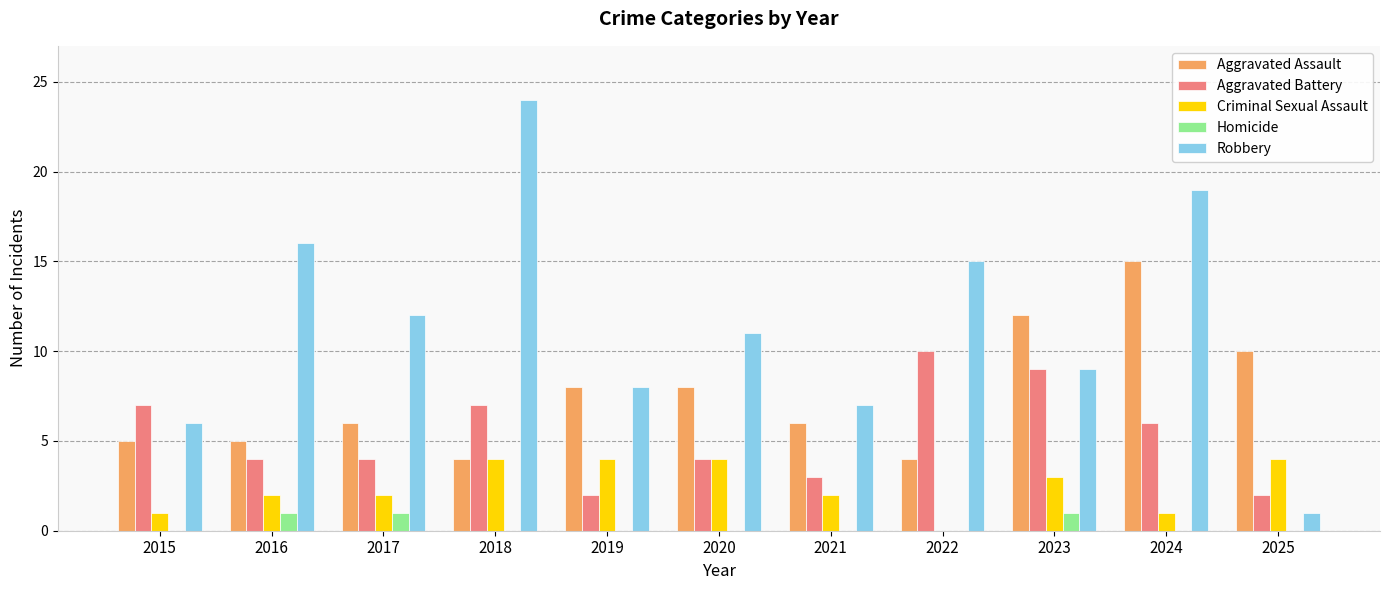

What is the total value across all series at 2016?

28